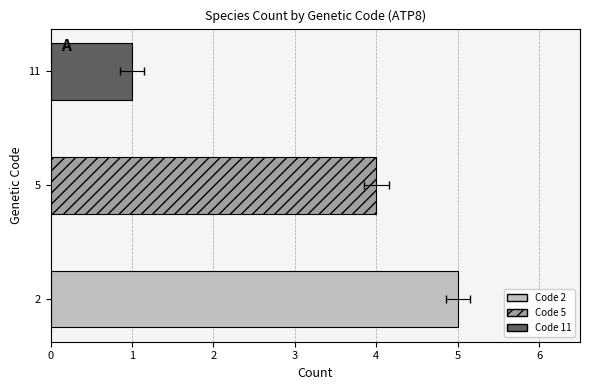

Reading left to right, extract all data points from this chart.

5	4	1